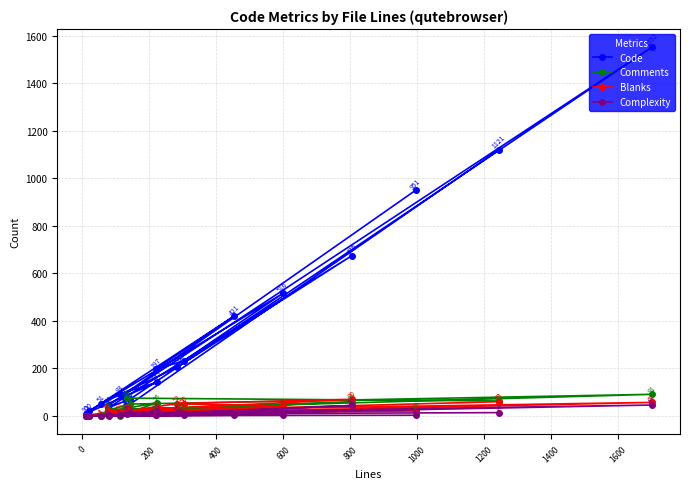

Which series has the largest range (max minus min)?

Code